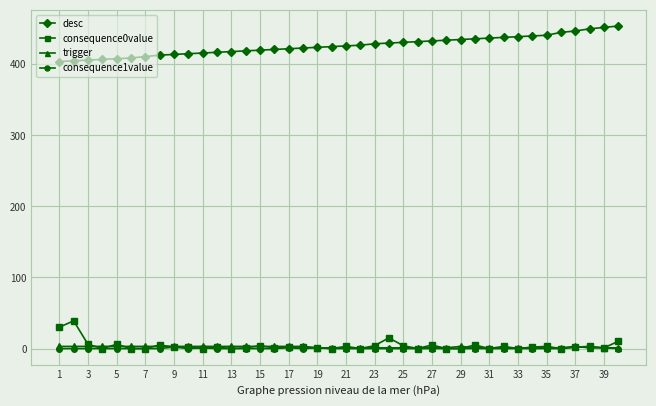

True or false: trigger and desc intersect in this chart.

False